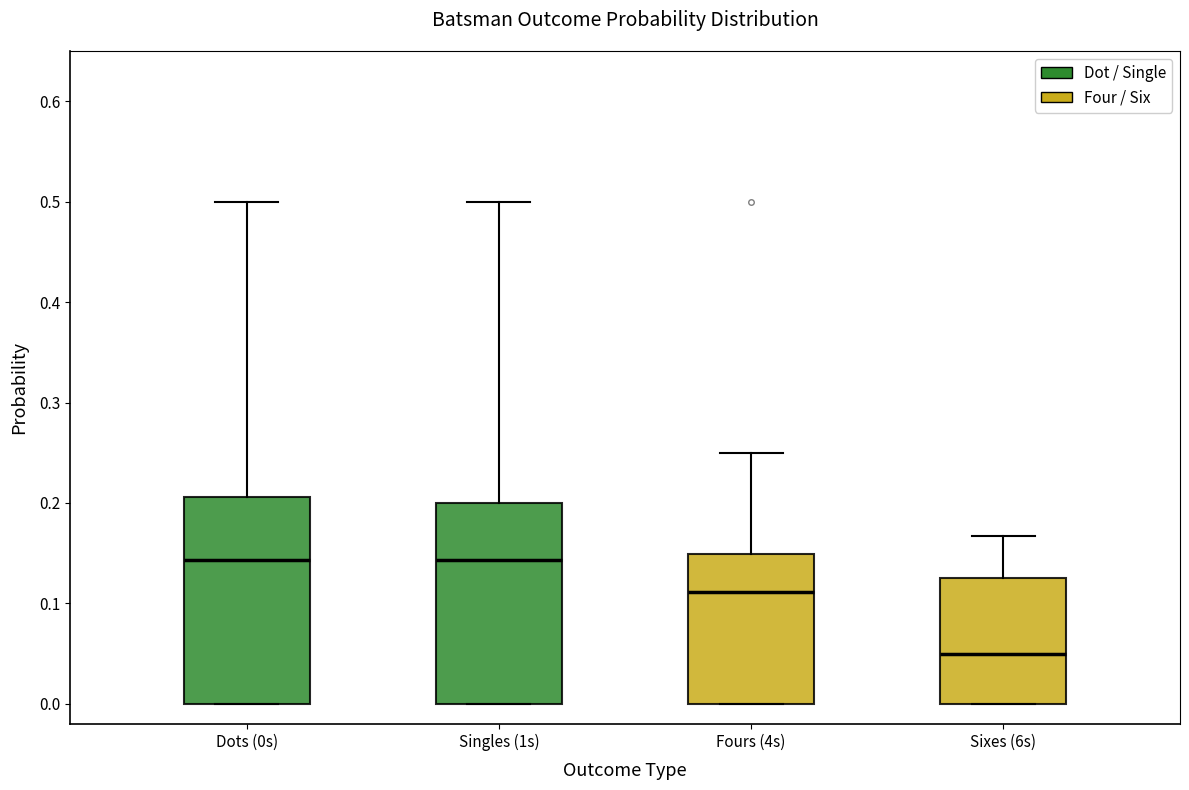

Which box's median line is the lowest?

Sixes (6s)